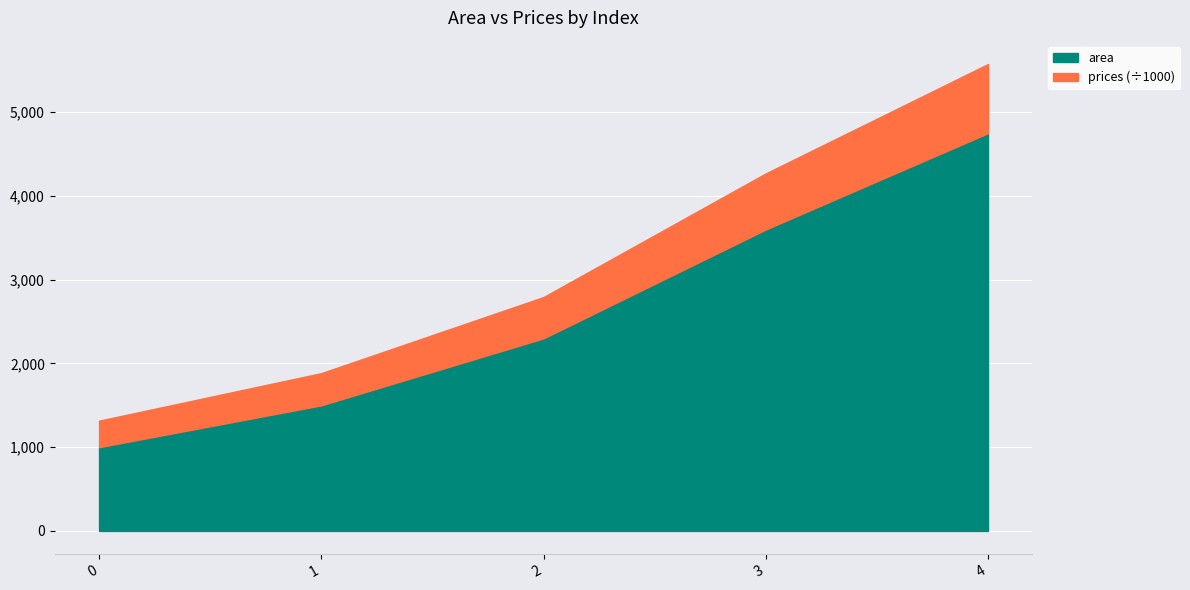

What is the total value across all series at 3?

4269.5